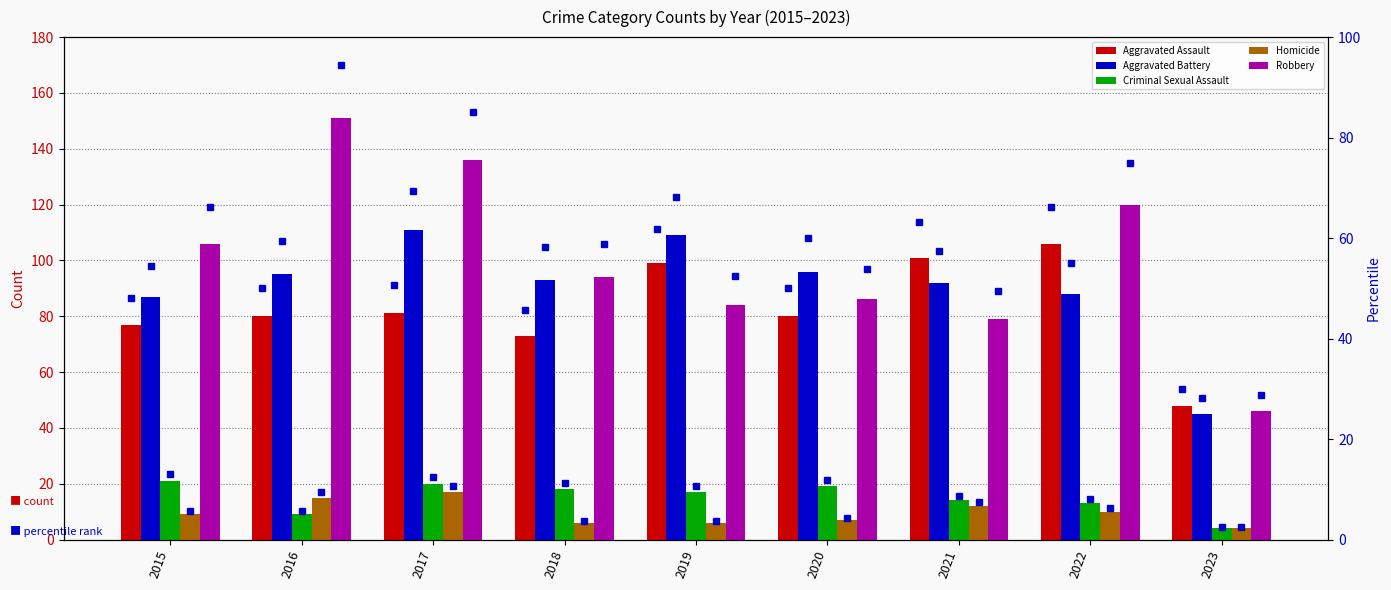

Rank the series at 2018 from highest to lowest value.

Robbery, Aggravated Battery, Aggravated Assault, Criminal Sexual Assault, Homicide